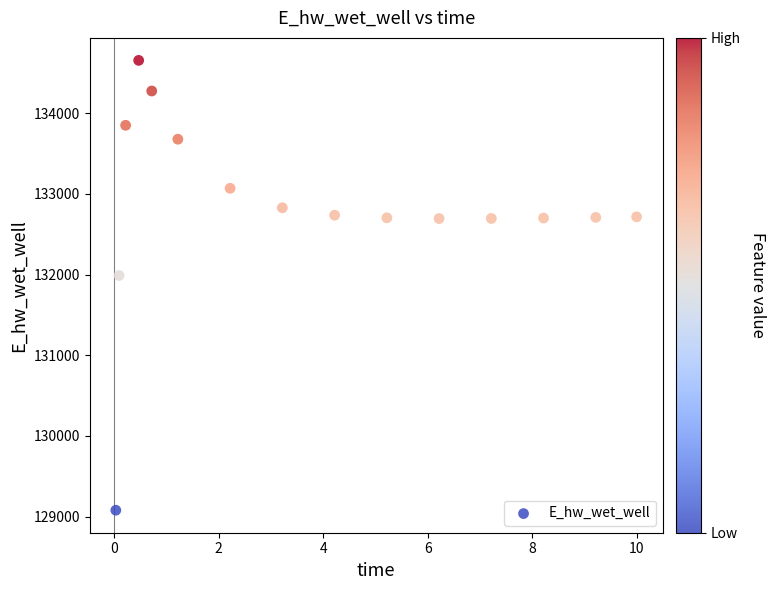

What is the range of X values (max minus min)?

10.0